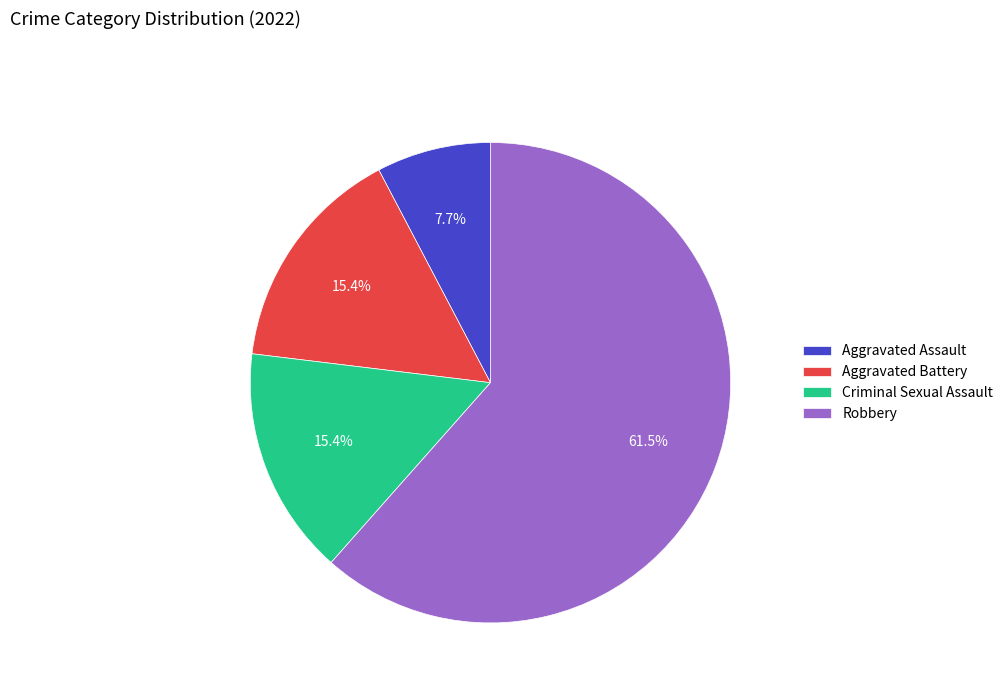

To the nearest percent, what portion does Aggravated Battery represent?

15%